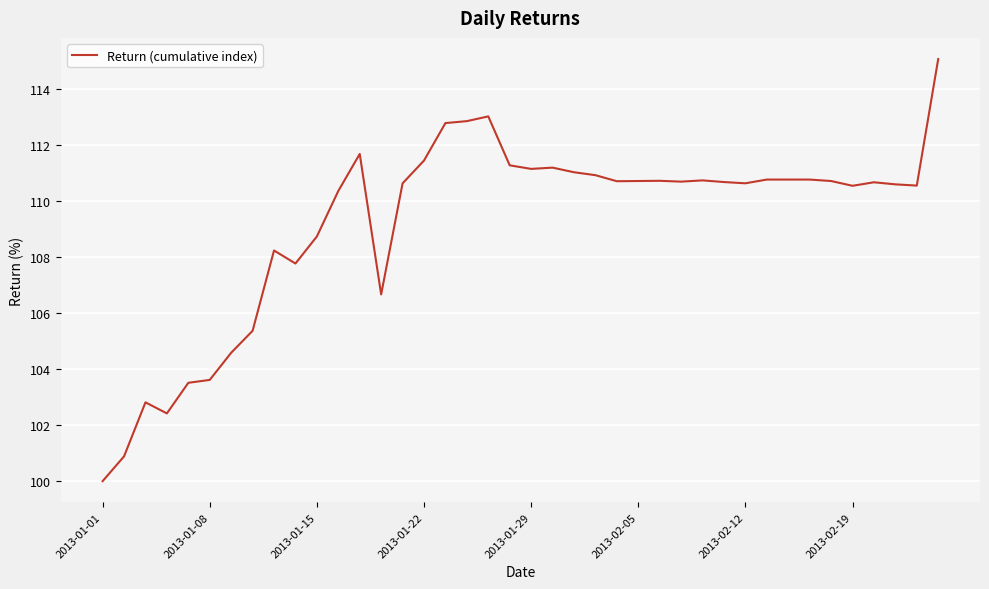

How many distinct data groups are displayed?

1